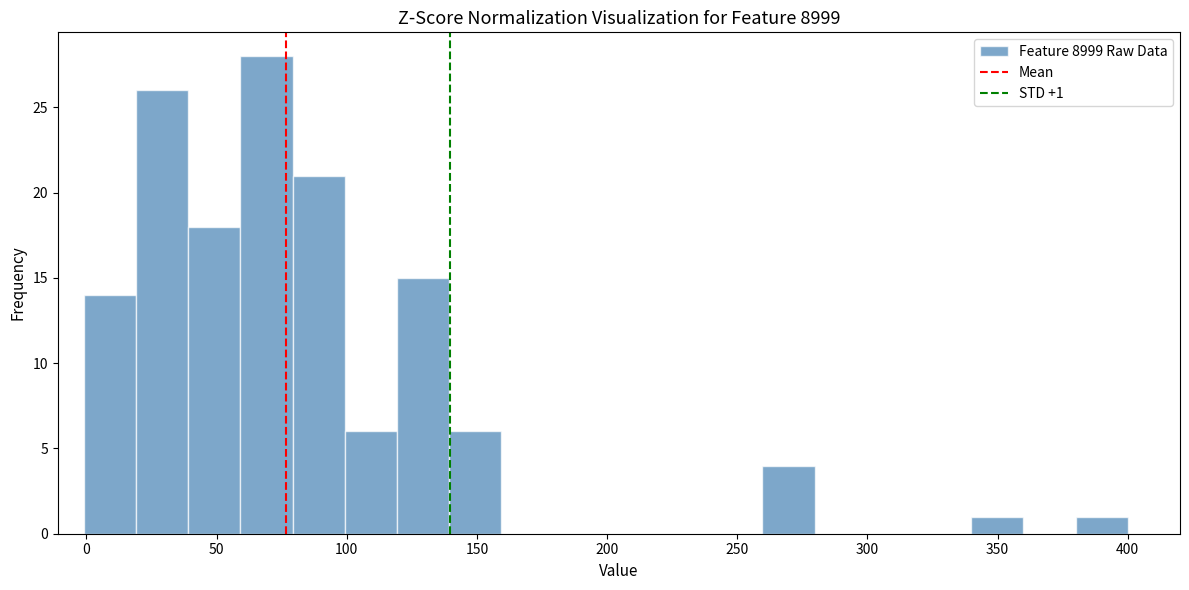

Which range on the x-axis has the tallest bar?

60 to 80